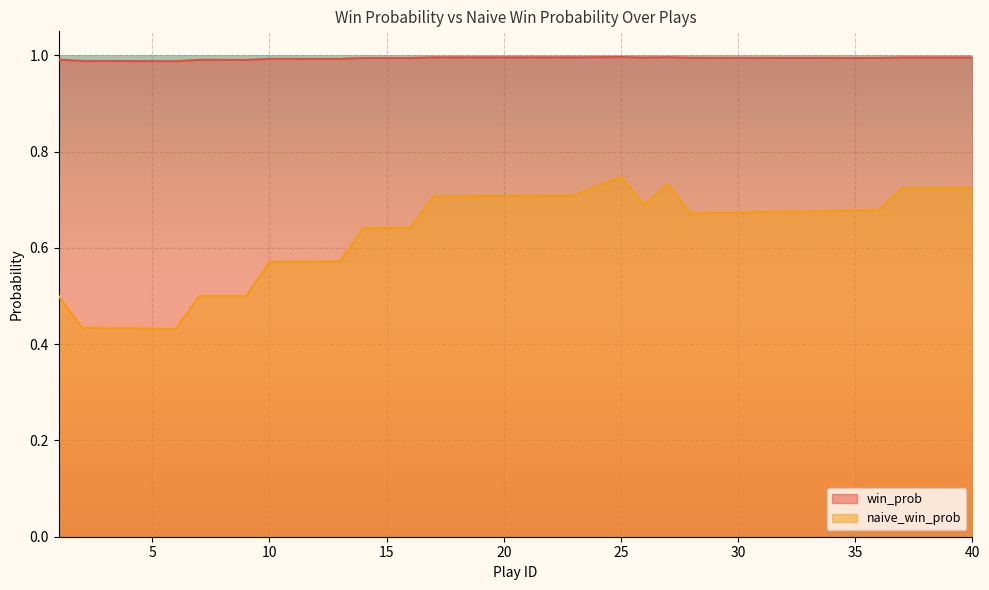

Reading left to right, list all the values displayed in this chart.

win_prob: 1.0	1.0	1.0	1.0	1.0	1.0	1.0	1.0	1.0	1.0	1.0	1.0	1.0	1.0	1.0	1.0	1.0	1.0	1.0	1.0	1.0	1.0	1.0	1.0	1.0	1.0	1.0	1.0	1.0	1.0	1.0	1.0	1.0	1.0	1.0	1.0	1.0	1.0	1.0	1.0
naive_win_prob: 0.5	0.4	0.4	0.4	0.4	0.4	0.5	0.5	0.5	0.6	0.6	0.6	0.6	0.6	0.6	0.6	0.7	0.7	0.7	0.7	0.7	0.7	0.7	0.7	0.7	0.7	0.7	0.7	0.7	0.7	0.7	0.7	0.7	0.7	0.7	0.7	0.7	0.7	0.7	0.7